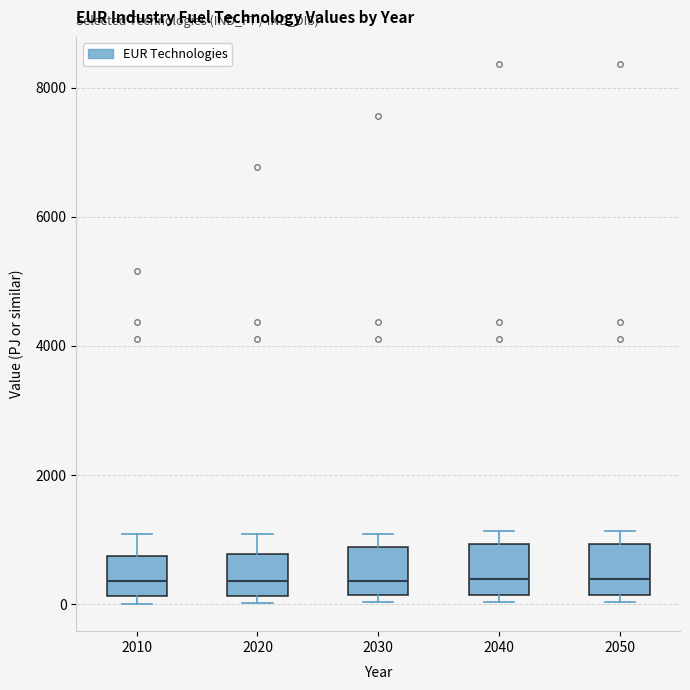

Reading left to right, transcribe this box plot: for each box, give where its median line is, the range the box spans, and where its two whiskers end, as read against the y-axis. The values are not printed on the chart, so give them approximately, as read against the axis.

2010: median 400, box 200 to 800, whiskers 0 to 1000
2020: median 400, box 200 to 800, whiskers 0 to 1000
2030: median 400, box 200 to 800, whiskers 0 to 1000
2040: median 400, box 200 to 1000, whiskers 0 to 1200
2050: median 400, box 200 to 1000, whiskers 0 to 1200